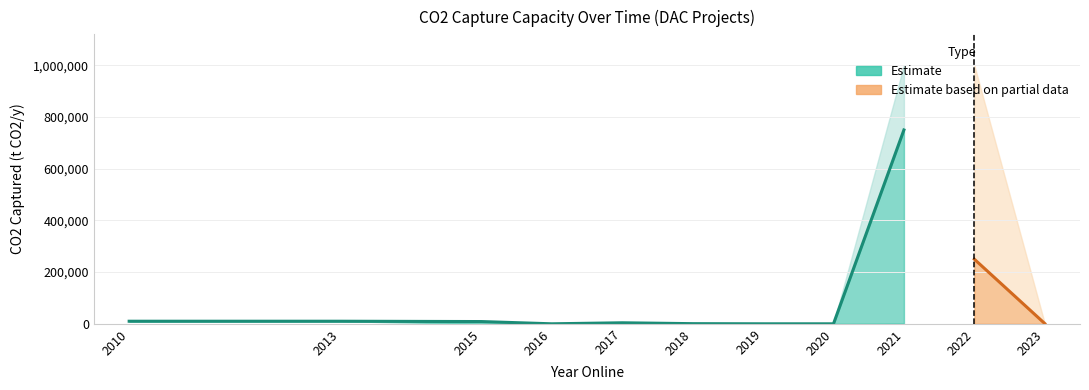

True or false: Capacity (t CO2/y) - mid and Capacity (t CO2/y) - upper cross at least once.

False